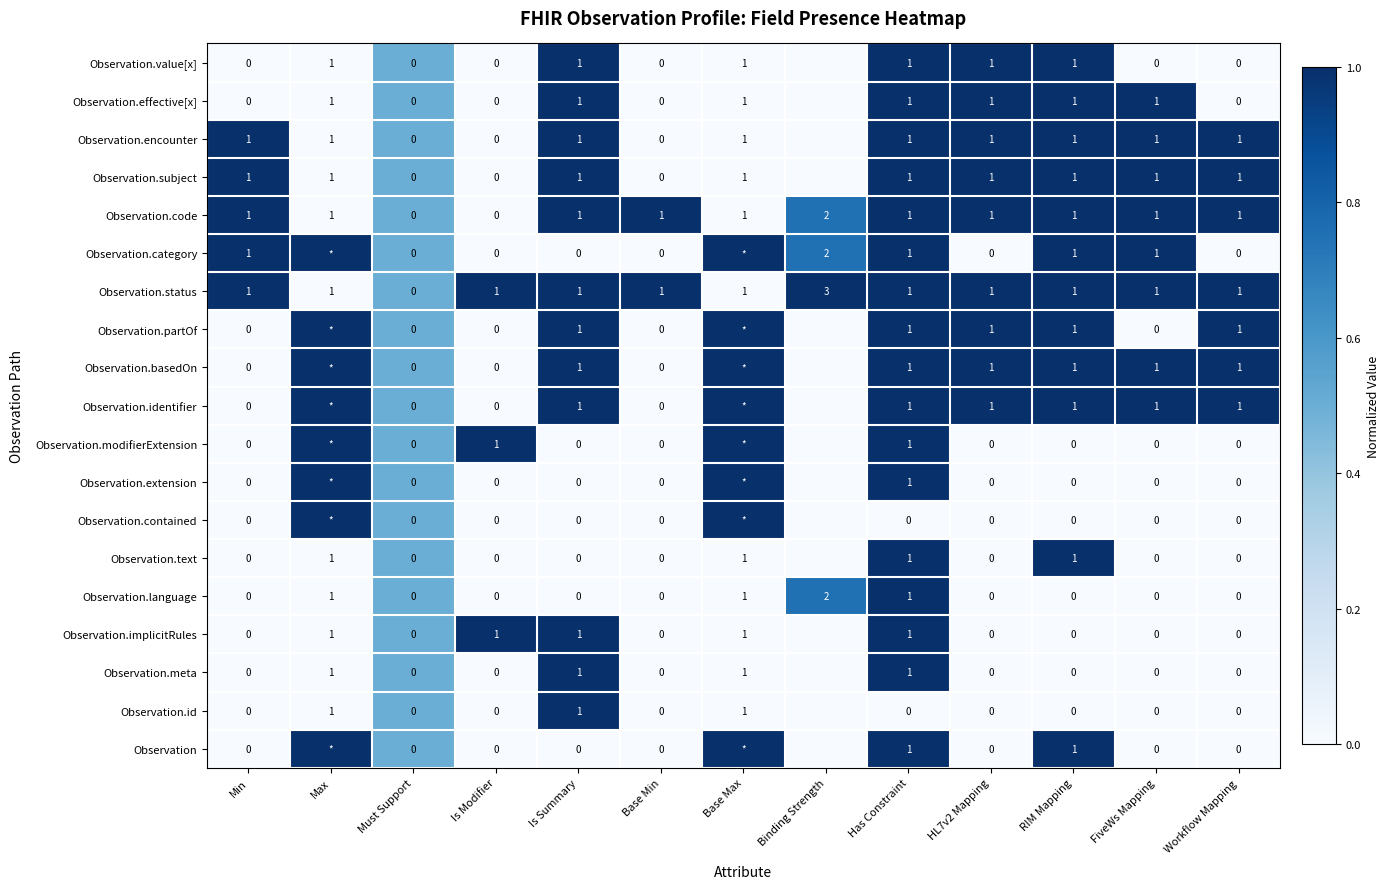

The Observation.subject series shows 1 at FiveWs Mapping. True or false?

True